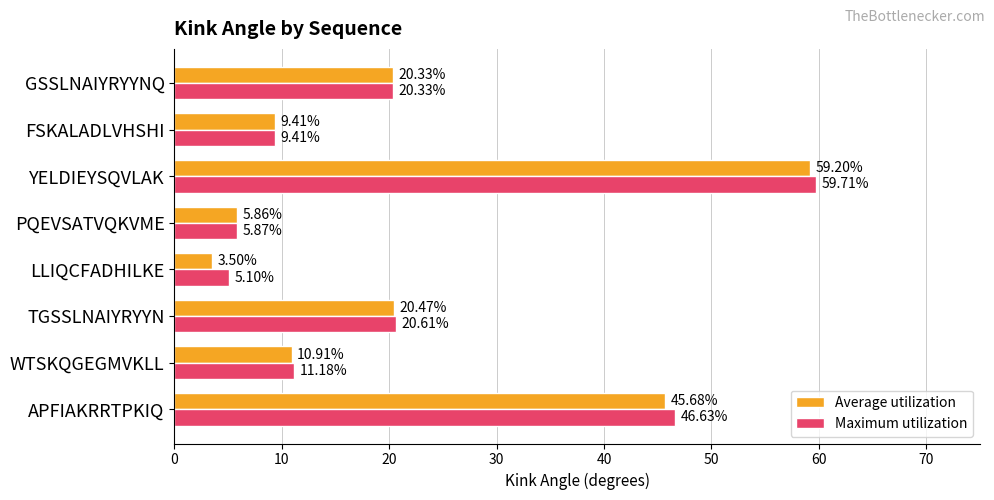

List the series in order of their peak value, lowest first.

Average utilization, Maximum utilization